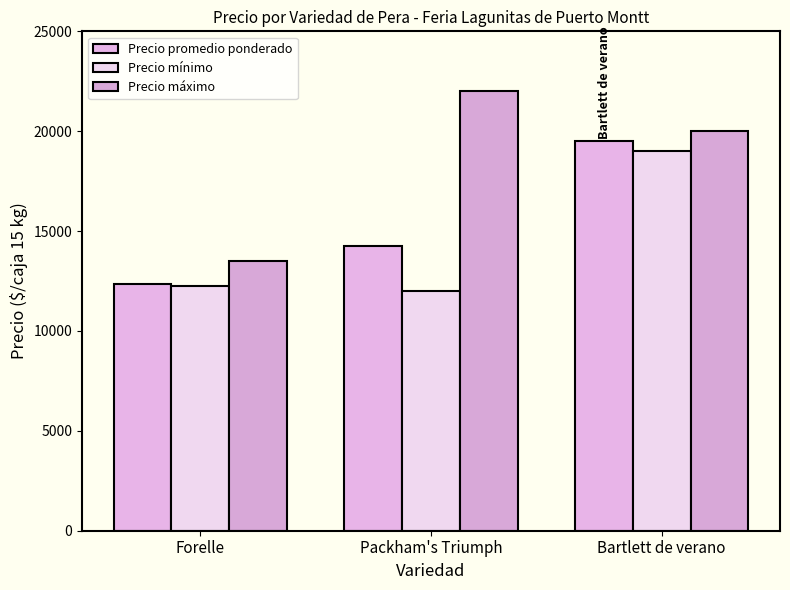

Which has a higher value, Bartlett de verano or Forelle?

Bartlett de verano